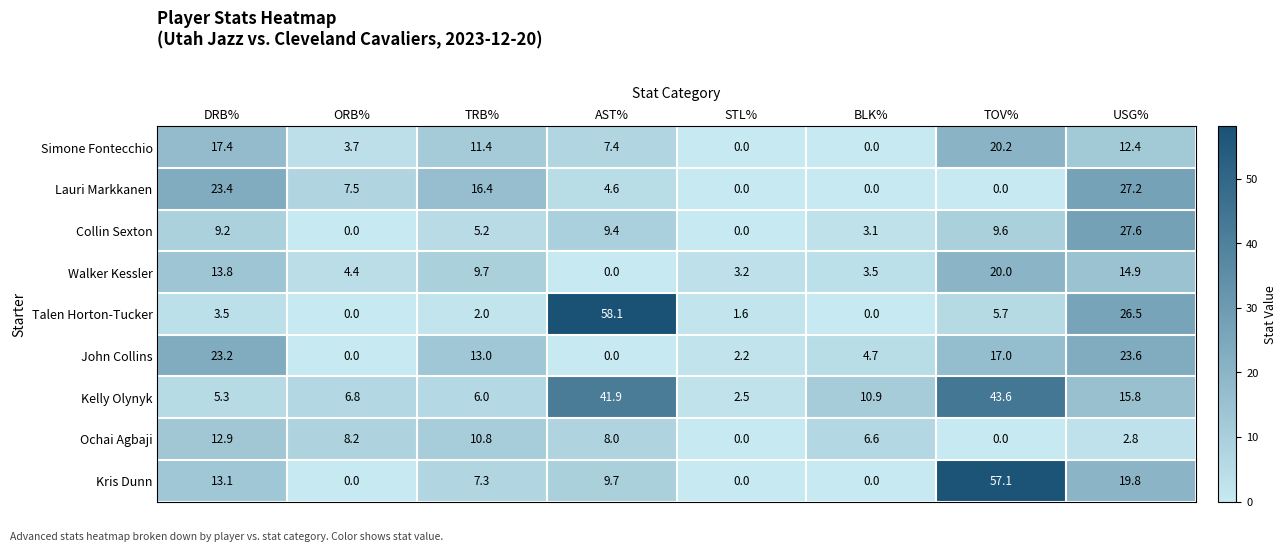

What is the total value across all series at TOV%?

173.2